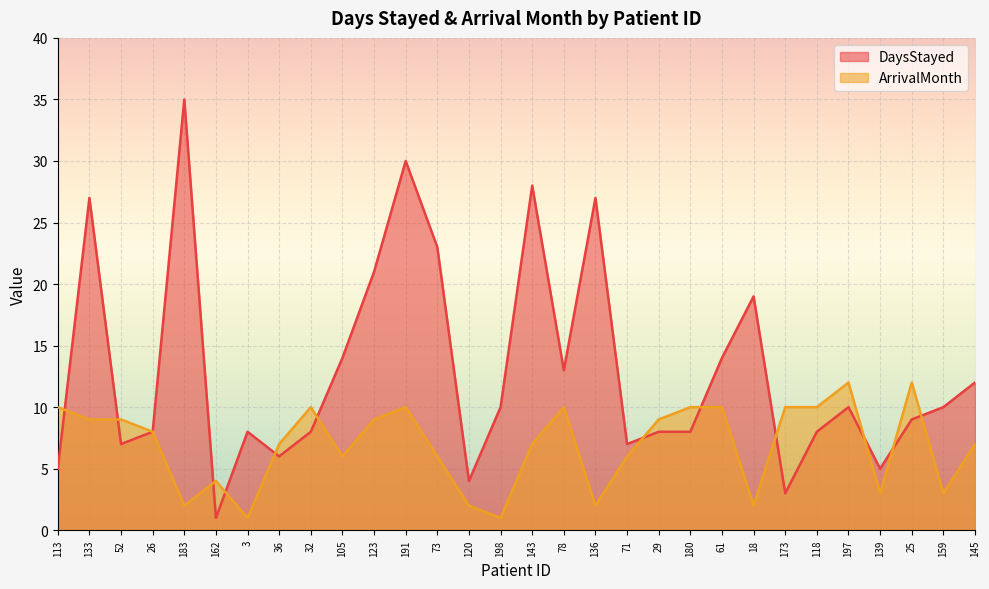

In ArrivalMonth, how many points are higher than both neighbors (excluding endpoints)?

6